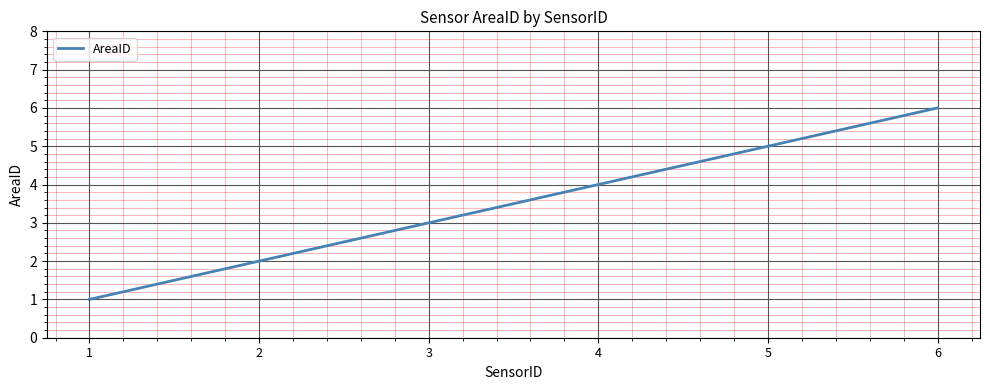

What is the sum of all values?

21